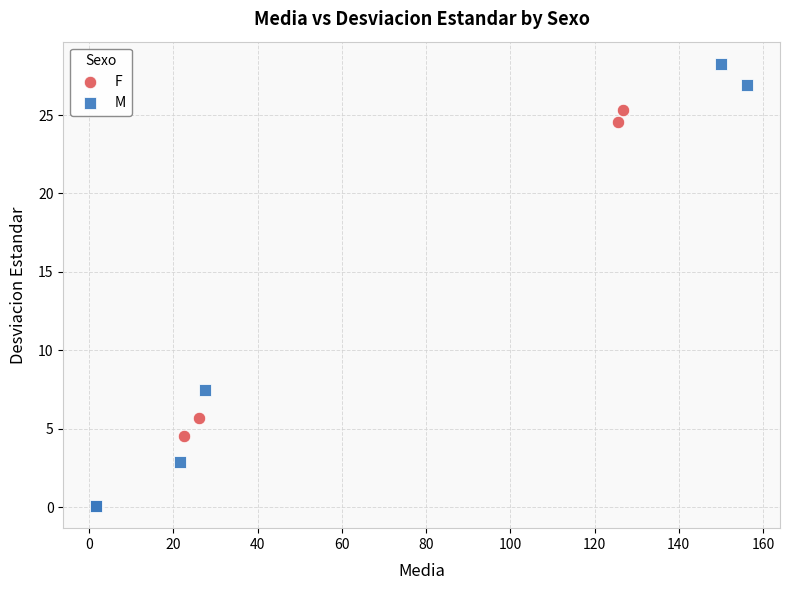

Which series contains the highest Y value?

M